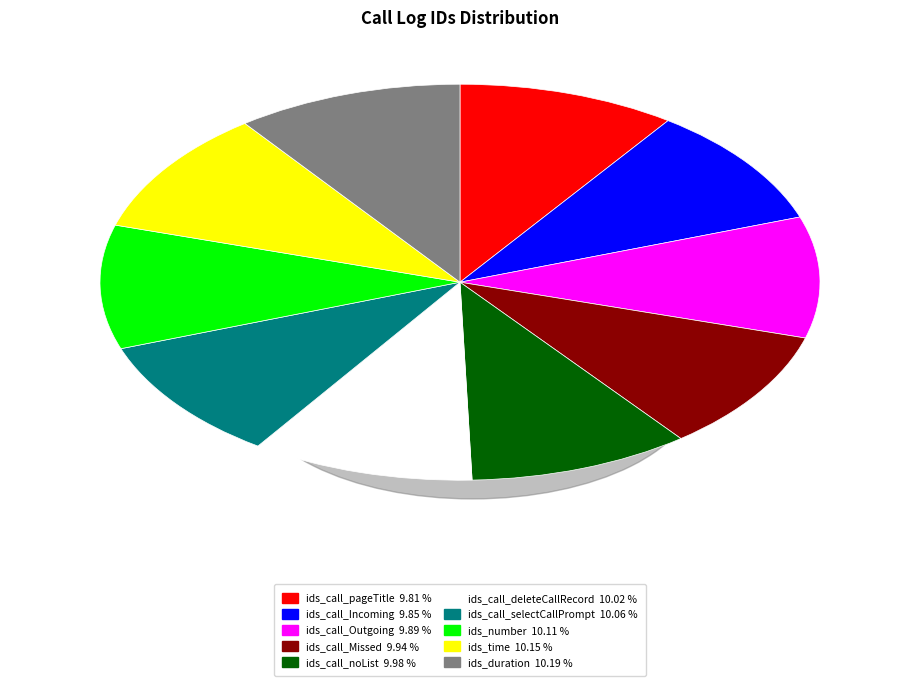

What is the ratio of the value at ids_call_pageTitle 9.81 % to the value at ids_call_deleteCallRecord 10.02 %?

1.0